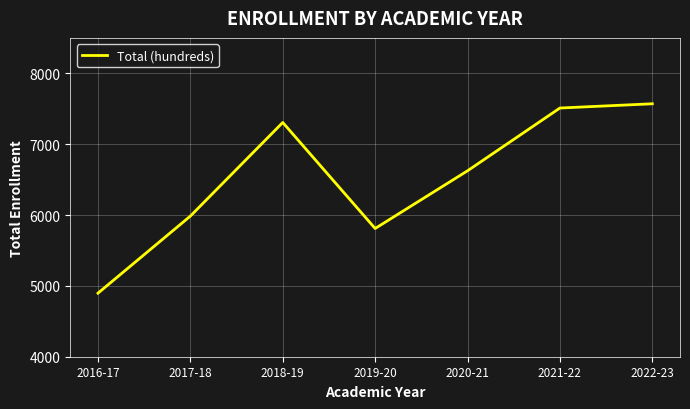

At which category does the data reach its first local valley?

2019-20